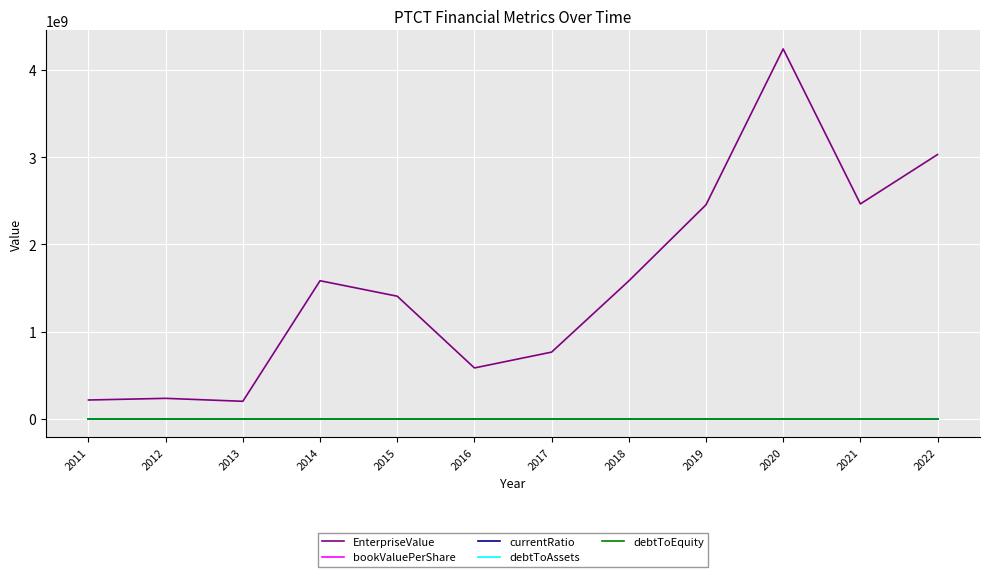

Which series has the largest total across all categories?

EnterpriseValue